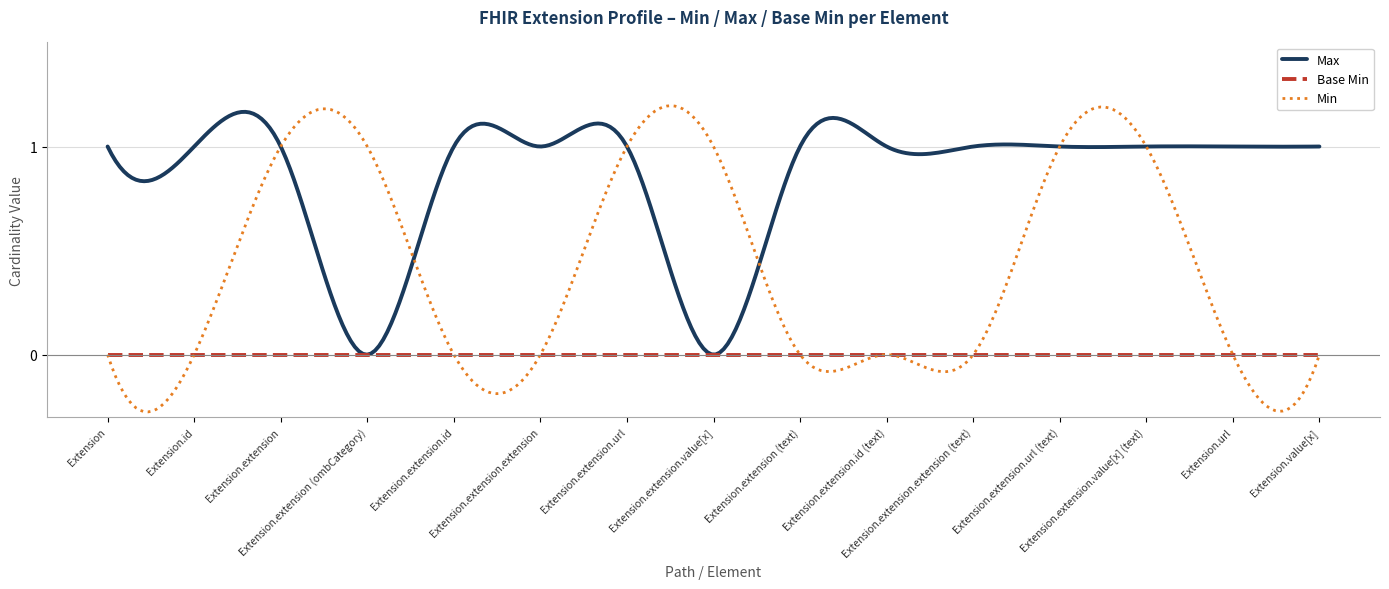

Which series has the widest spread of values?

Min